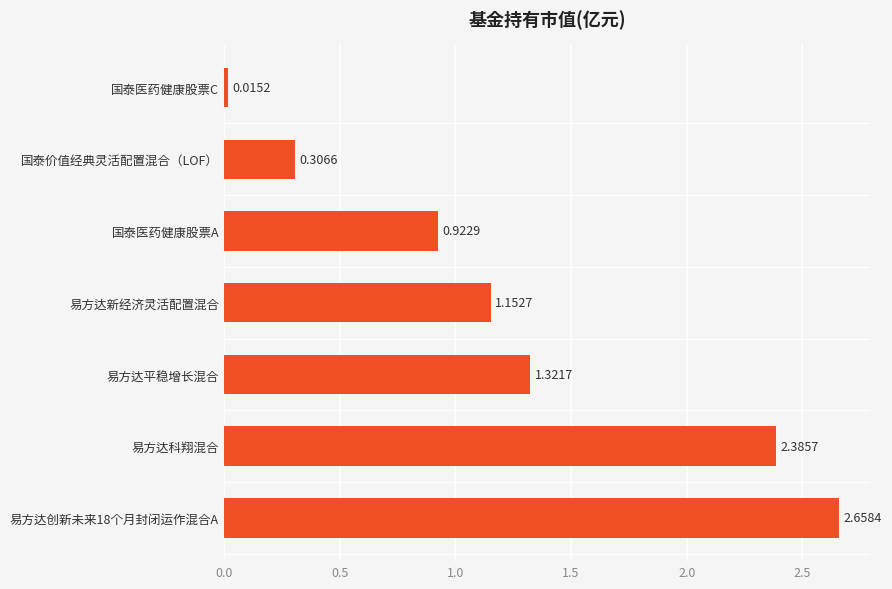

List the labels in order of value, largest first.

易方达创新未来18个月封闭运作混合A, 易方达科翔混合, 易方达平稳增长混合, 易方达新经济灵活配置混合, 国泰医药健康股票A, 国泰价值经典灵活配置混合（LOF）, 国泰医药健康股票C